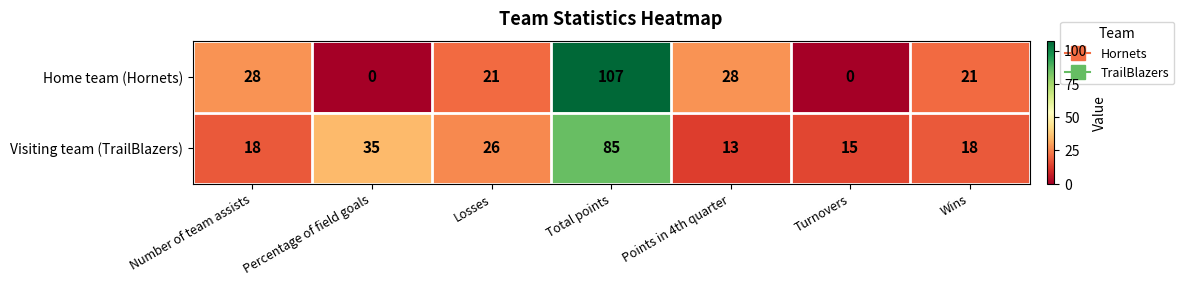

What is the total value across all series at Wins?

39